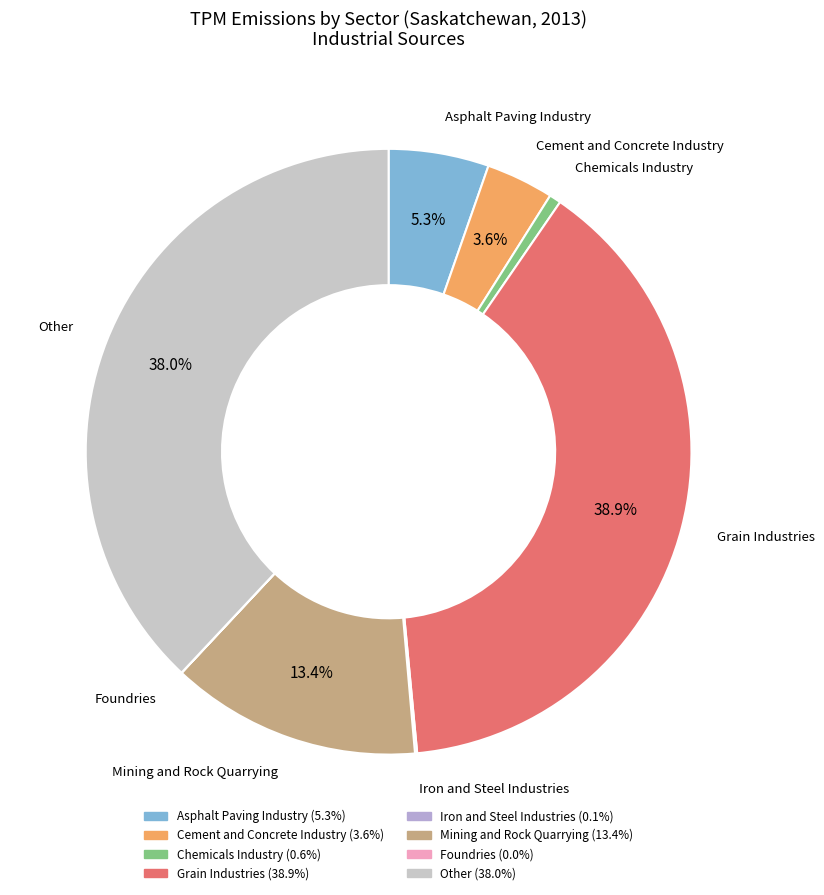

True or false: Cement and Concrete Industry accounts for 4% of the total.

True